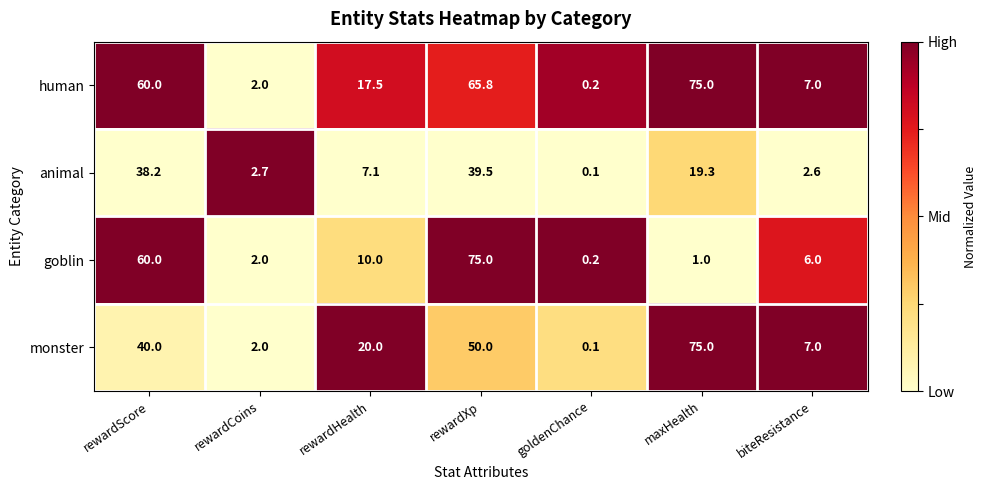

The value of monster at rewardScore is 40.0. True or false?

True